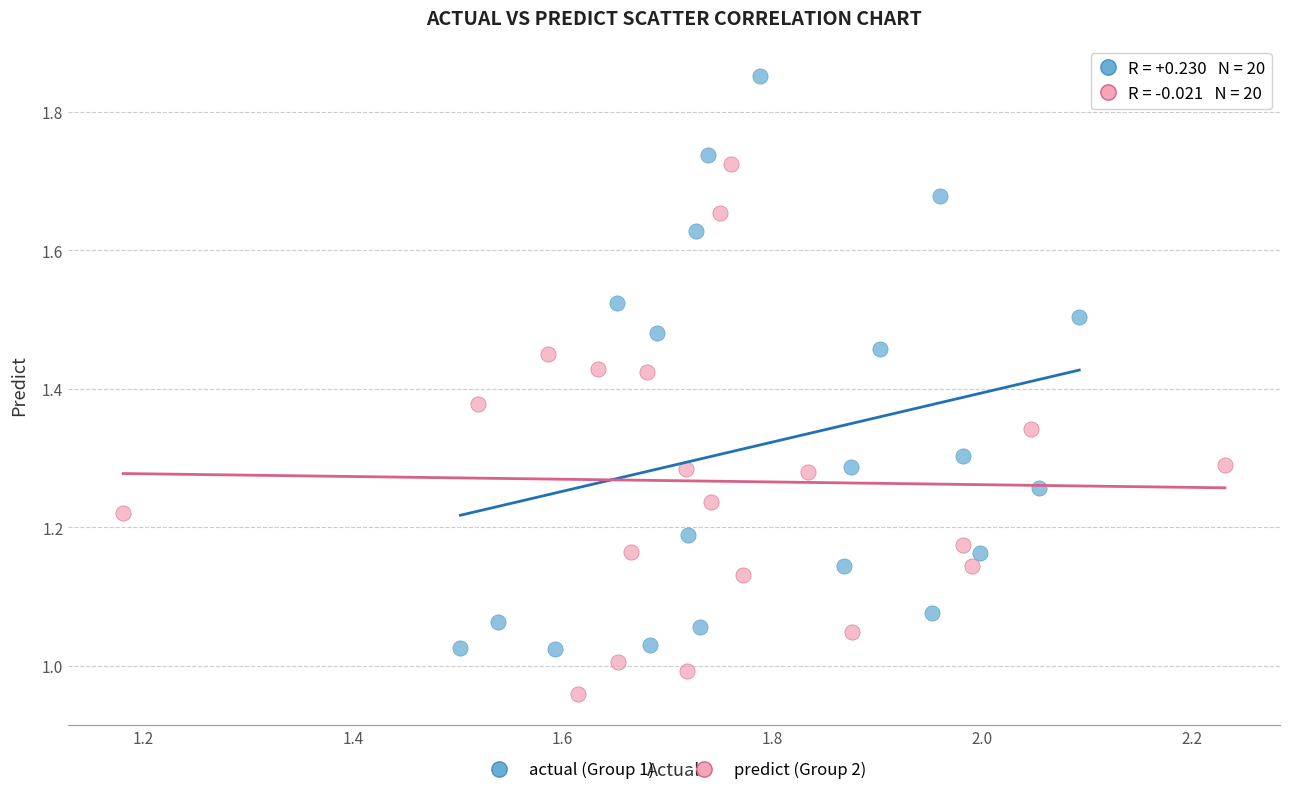

Which series reaches the maximum Y coordinate?

actual (Group 1)